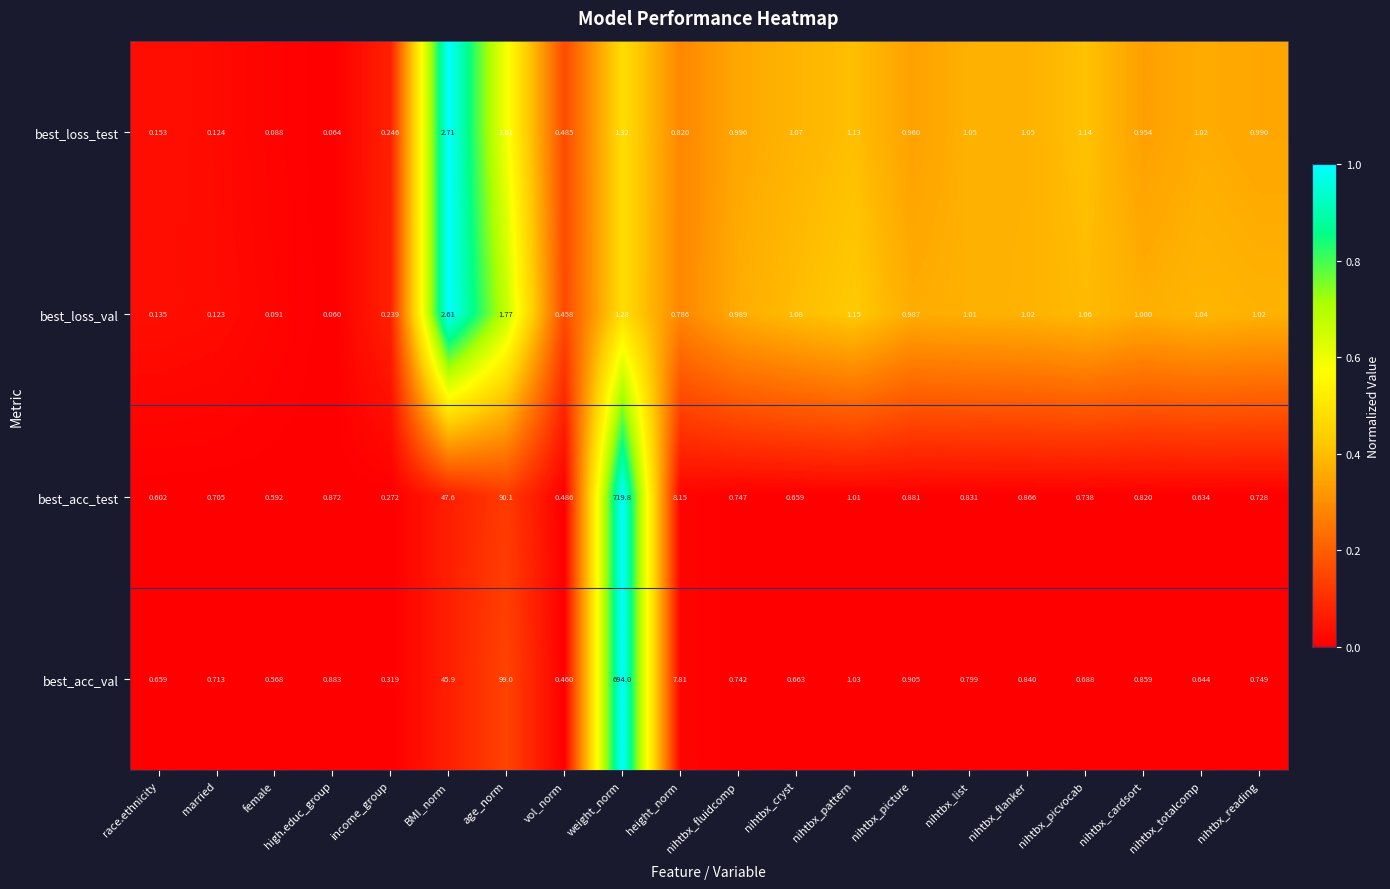

Which series changed the most between vol_norm and nihtbx_flanker?

best_loss_test